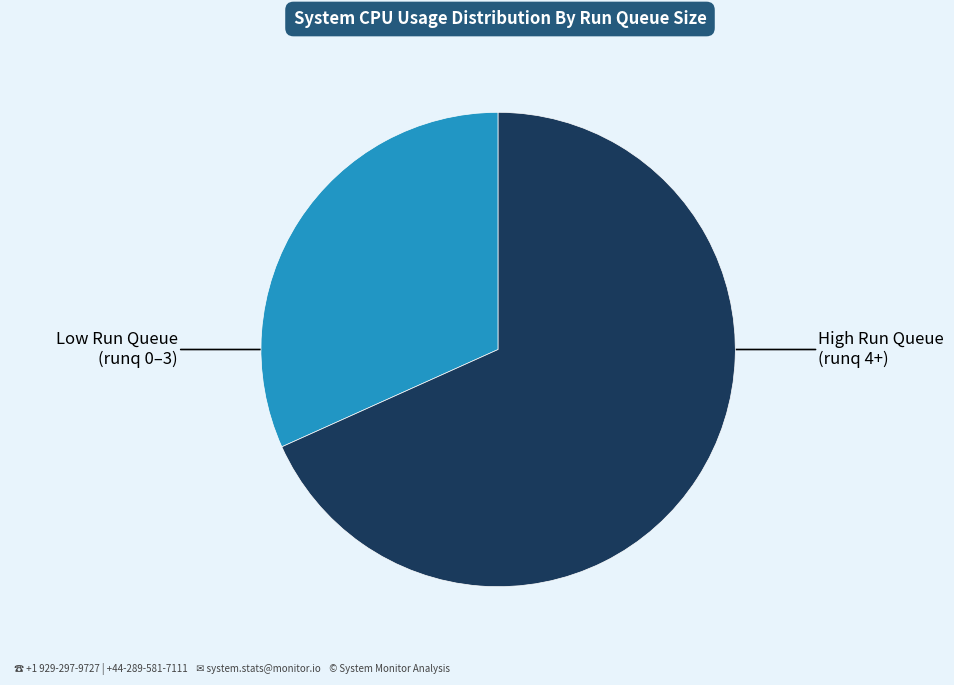

Is there any slice that represents more than half of the pie?

Yes